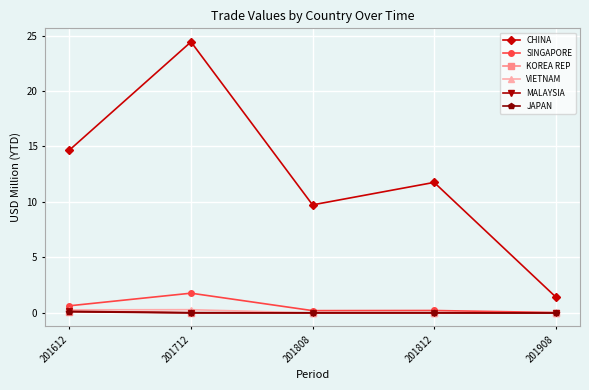

True or false: CHINA and SINGAPORE intersect in this chart.

False